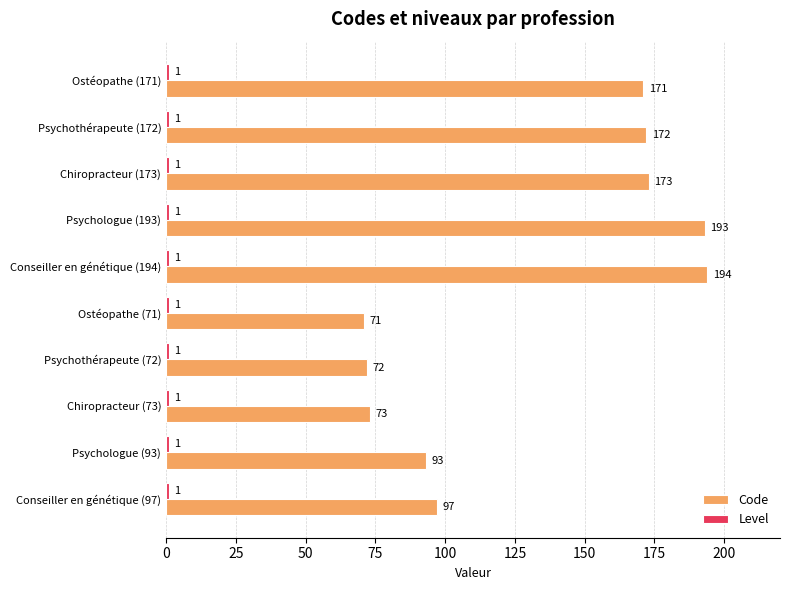

What is the difference between the second highest and second lowest values in the Code series?

121